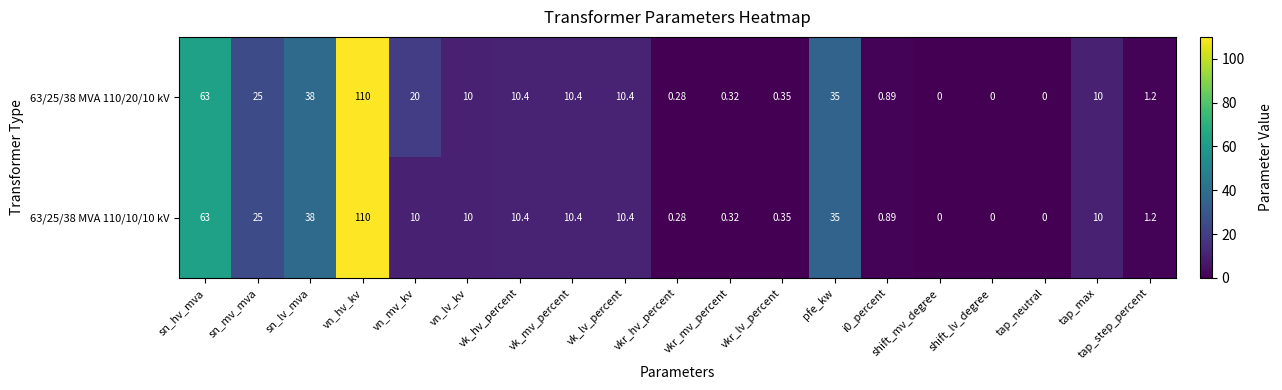

Count the number of categories in the chart.

19